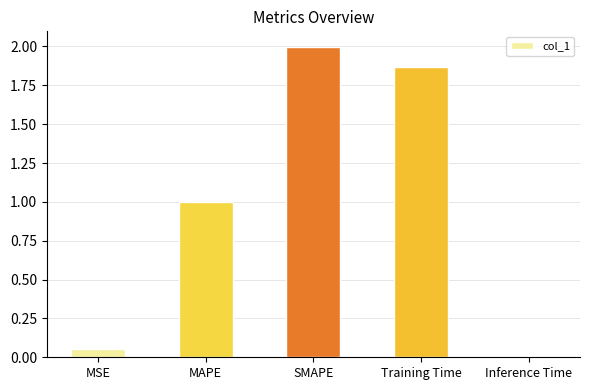

What is the sum of all values?

4.9